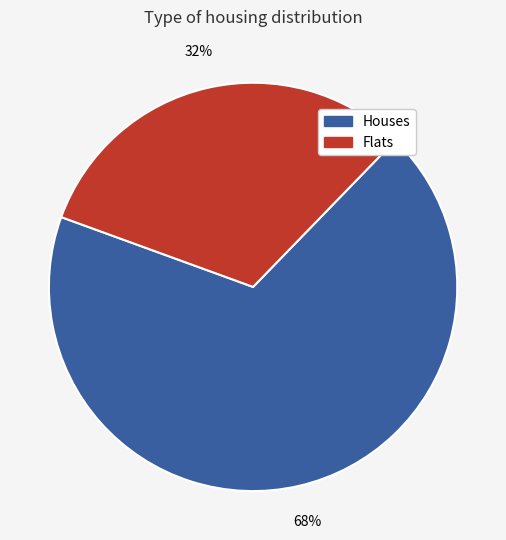

Is there any slice that represents more than half of the pie?

Yes